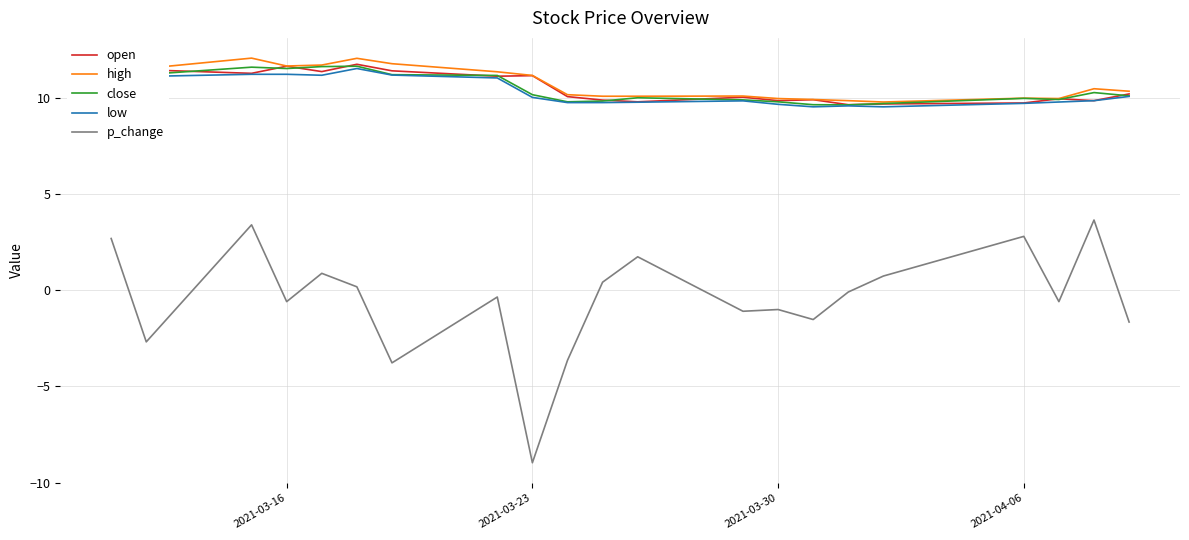

Which series has the largest range (max minus min)?

p_change